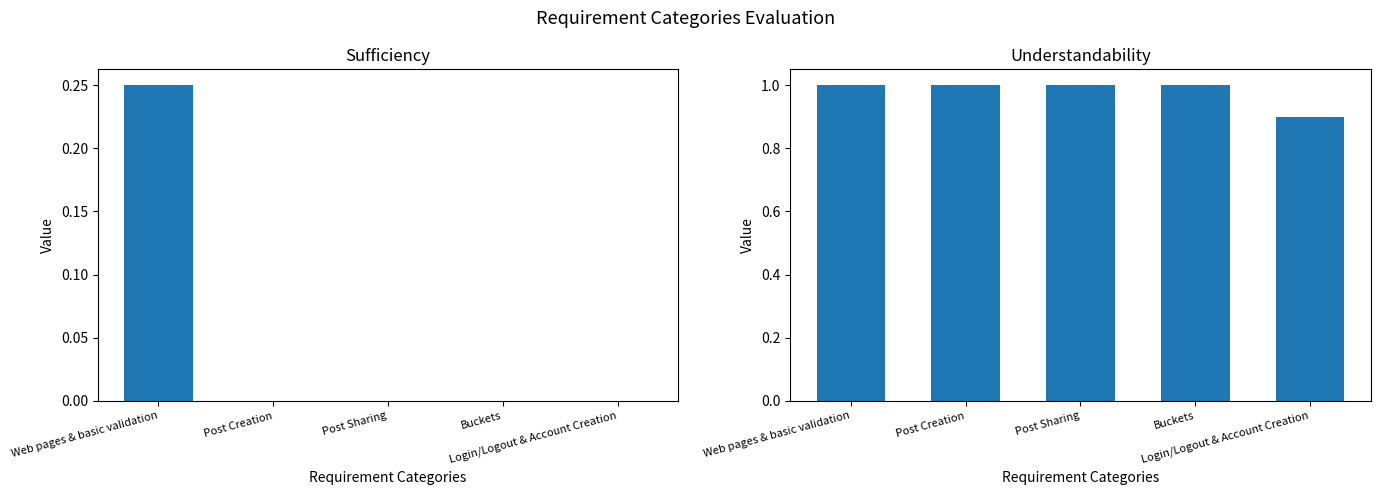

The Understandability series shows 1.5 at Login/Logout & Account Creation. True or false?

False